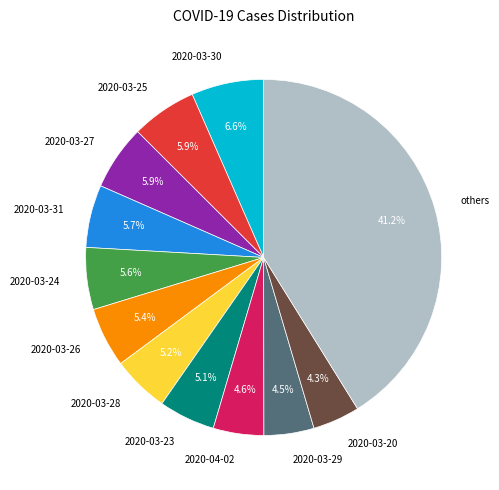

Combined, what portion of the pie is 2020-03-30 and 2020-03-26?

12.0%